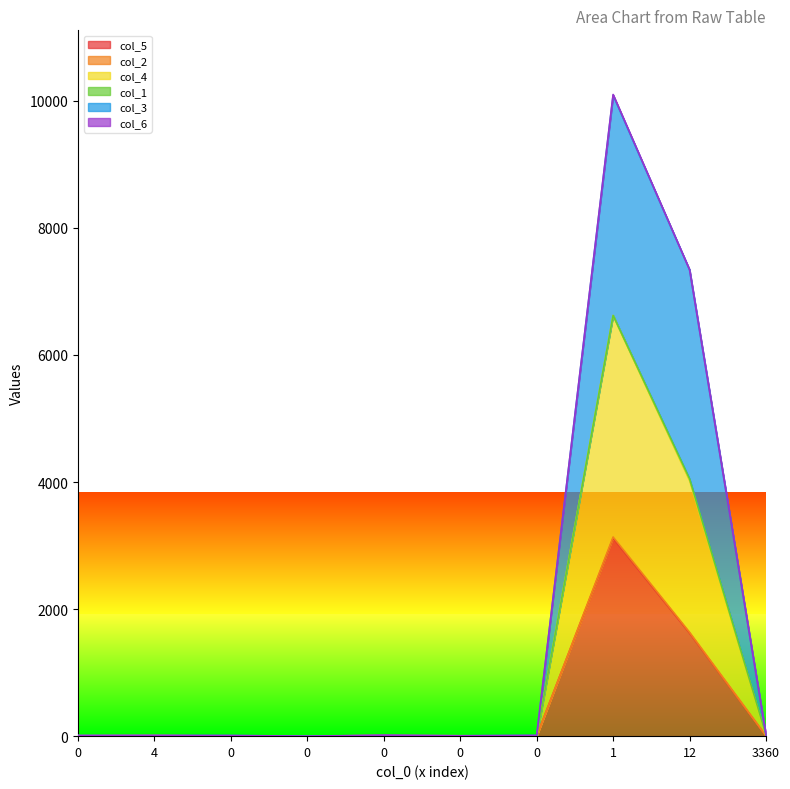

What is the approximate value of col_5 at 4?

5